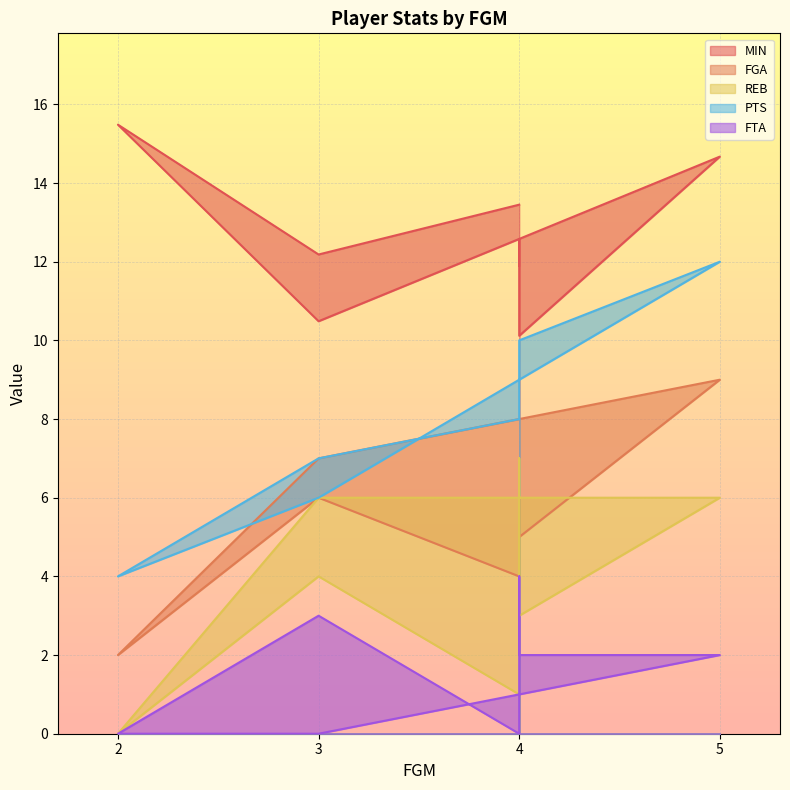

In MIN, how many points are higher than both neighbors (excluding endpoints)?

3